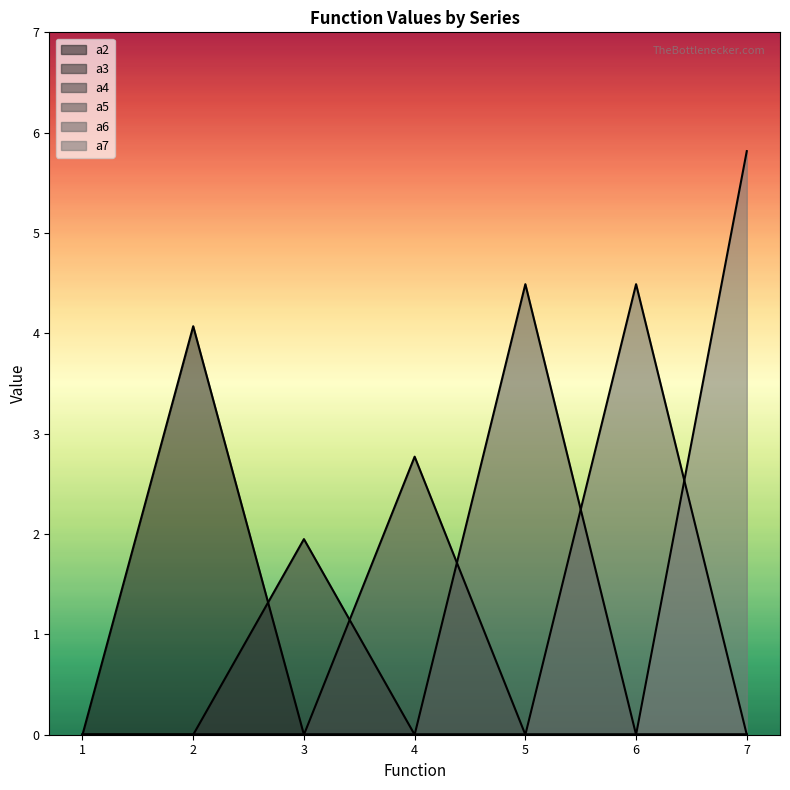

Count the a3 values in the range 0 to 1.

6